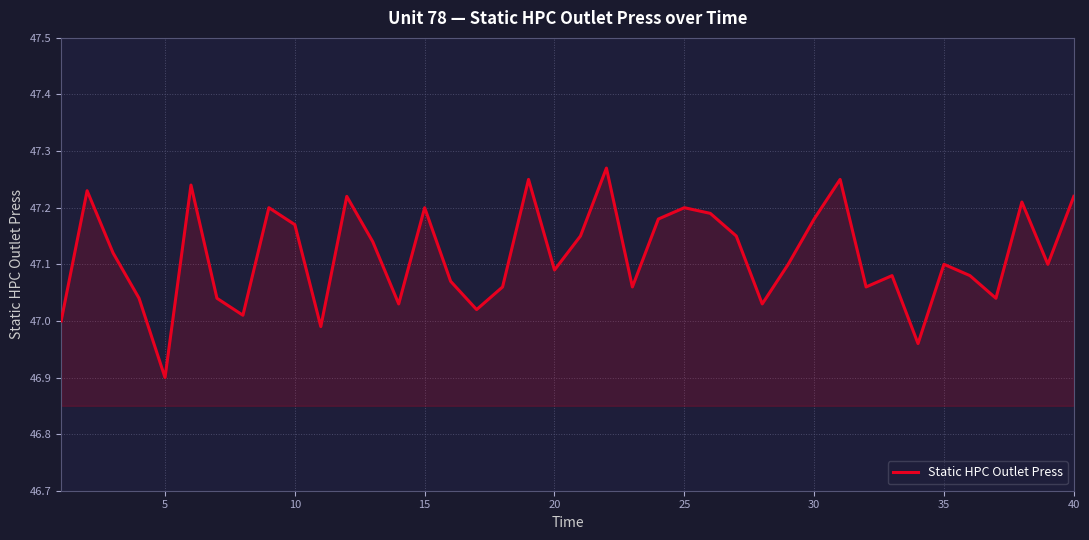

What is the smallest value displayed?

46.9